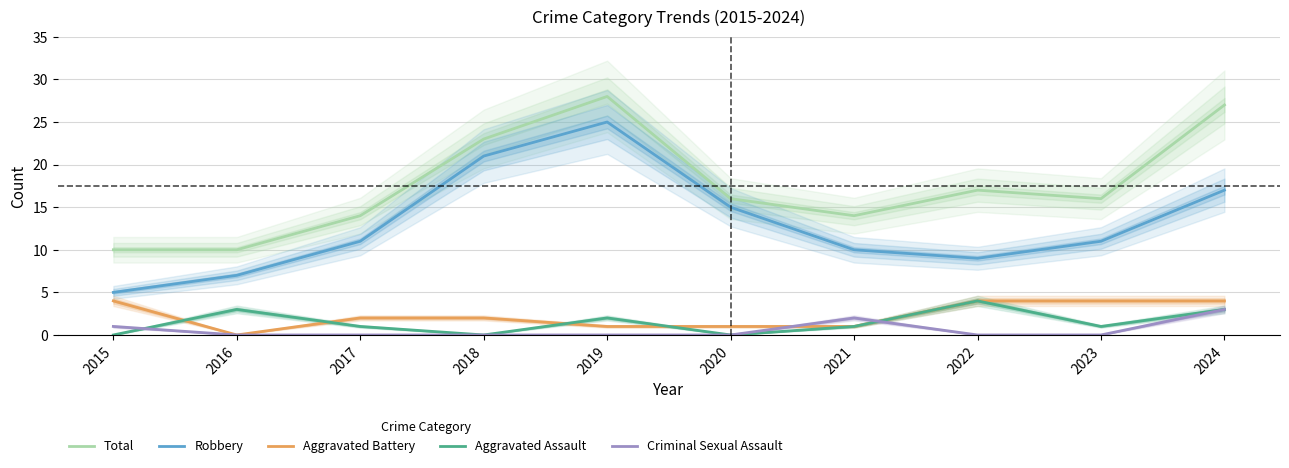

Is it true that Aggravated Battery equals 1 at 2021?

True